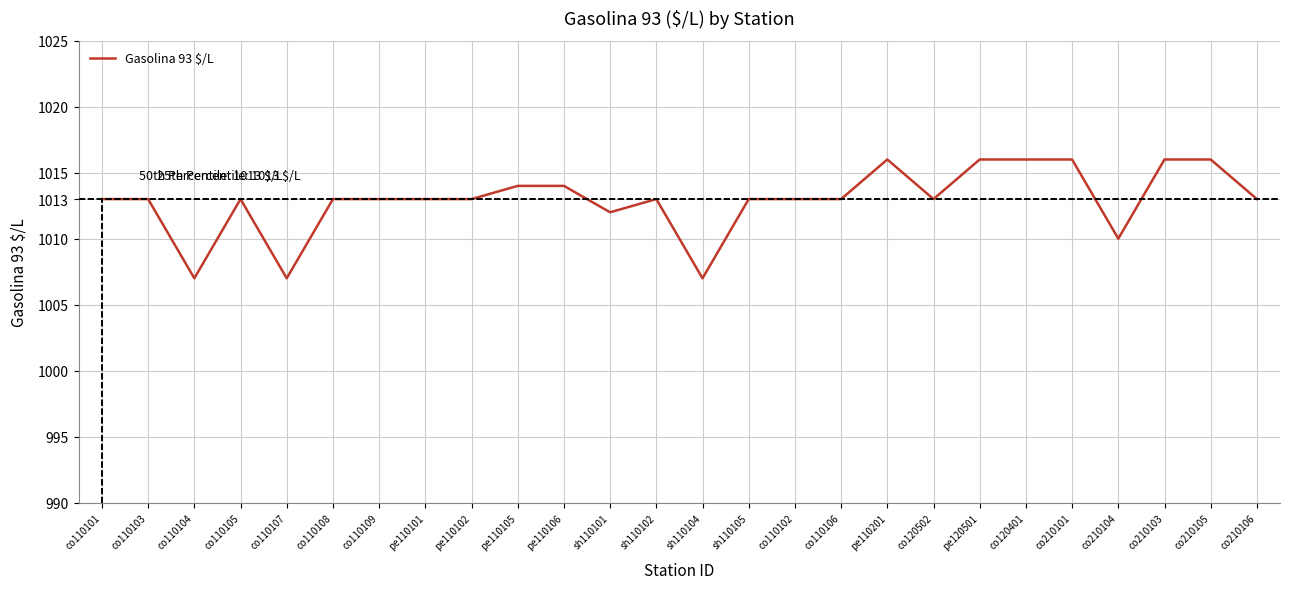

What is the change in value from sh110101 to co210101?

+4